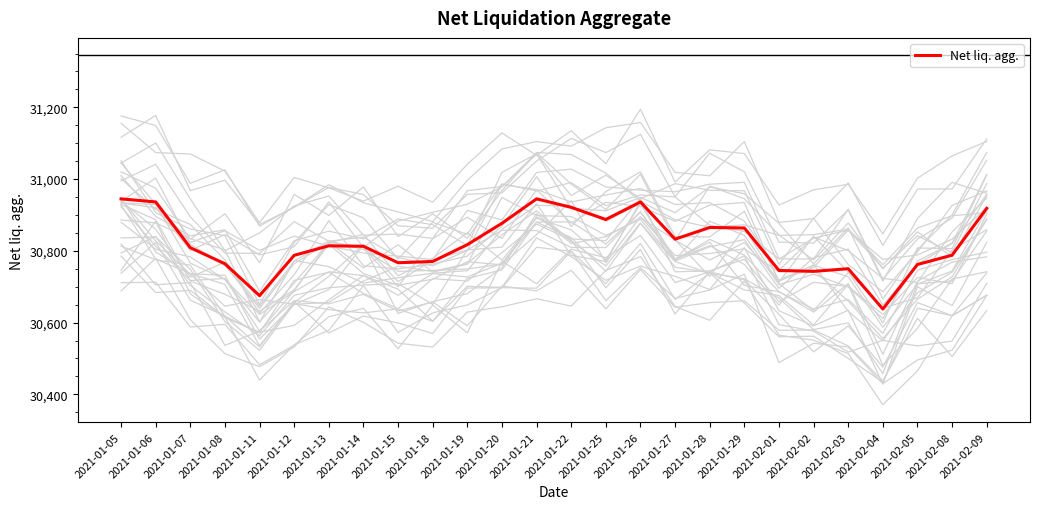

What value does the data have at 2021-01-28?

30865.1